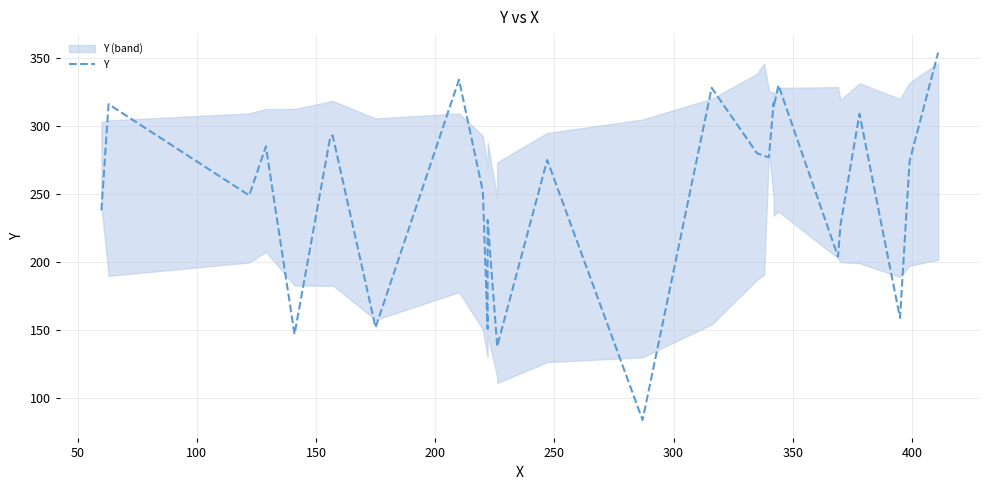

The value at 300 is 79. True or false?

False